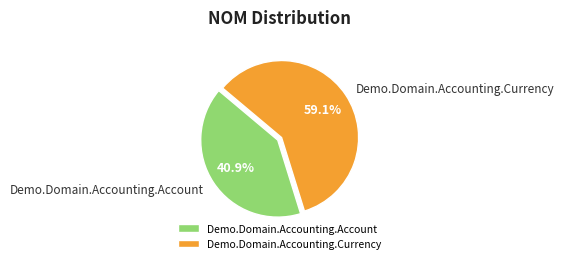

The Demo.Domain.Accounting.Account slice represents 41% of the pie. True or false?

True